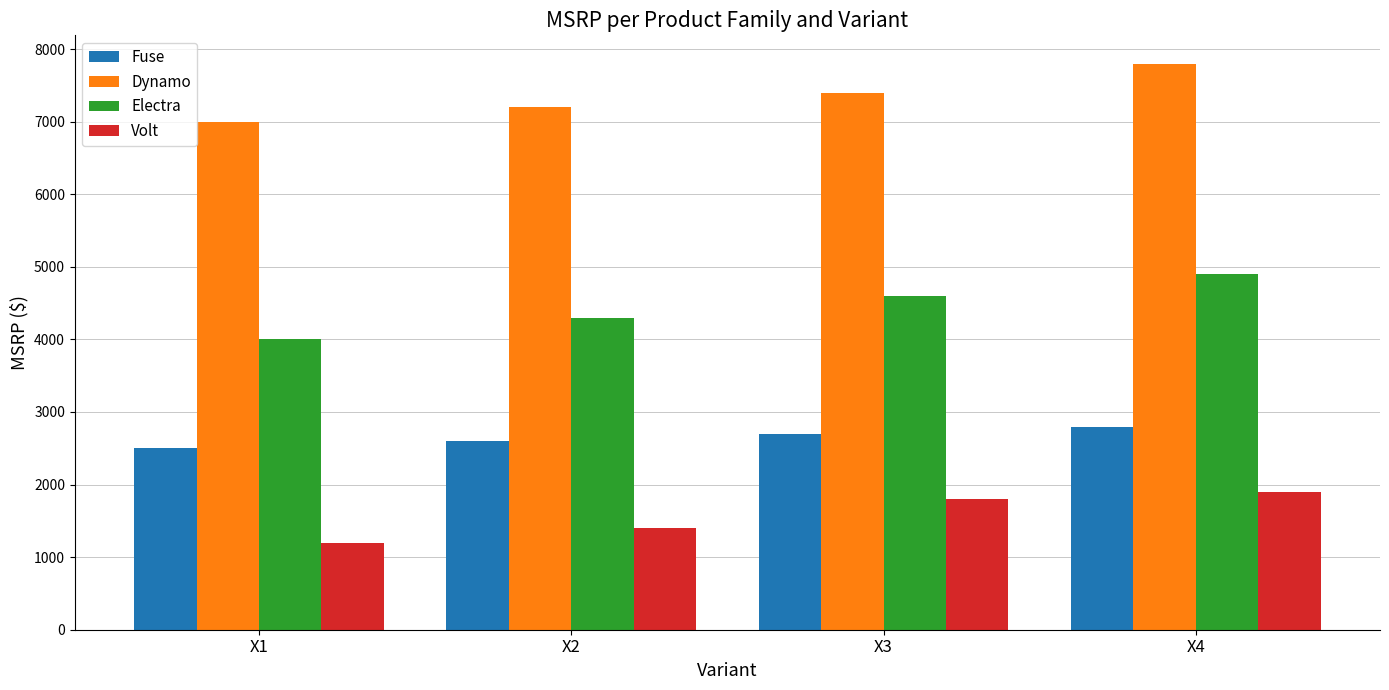

What is the spread (max minus min) of values at X4?

5900